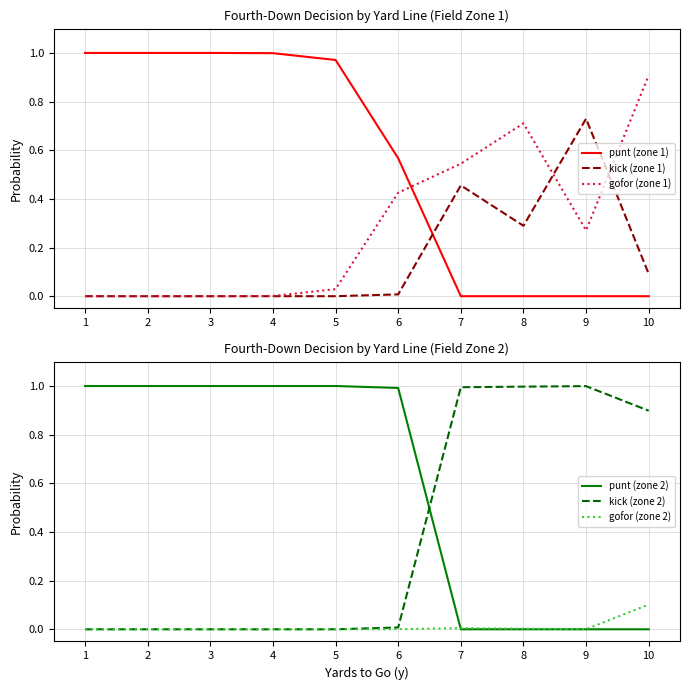

True or false: gofor (zone 2) and gofor (zone 1) intersect in this chart.

False